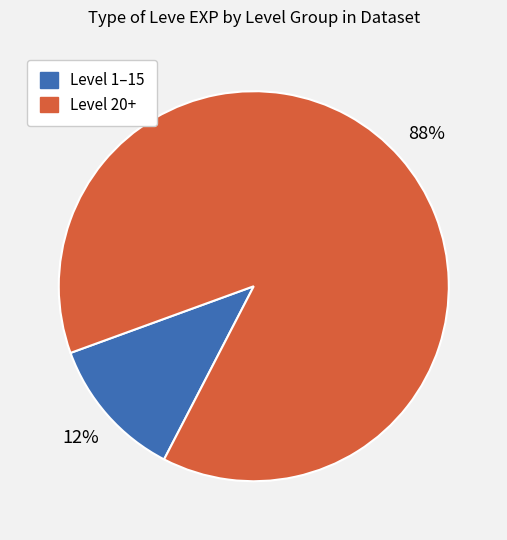

To the nearest percent, what is the difference between the largest and smallest slice percentages?

76%